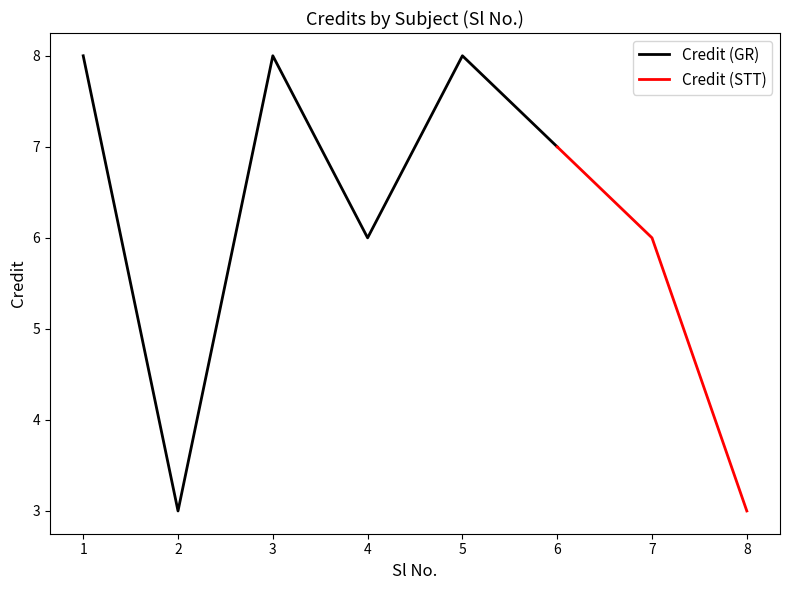

How many values are between 6 and 8?

6